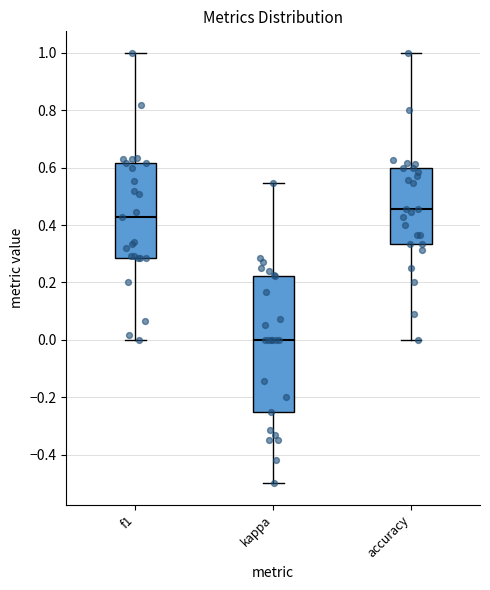

Comparing the boxes themselves (not the whiskers), which one is the tallest?

kappa